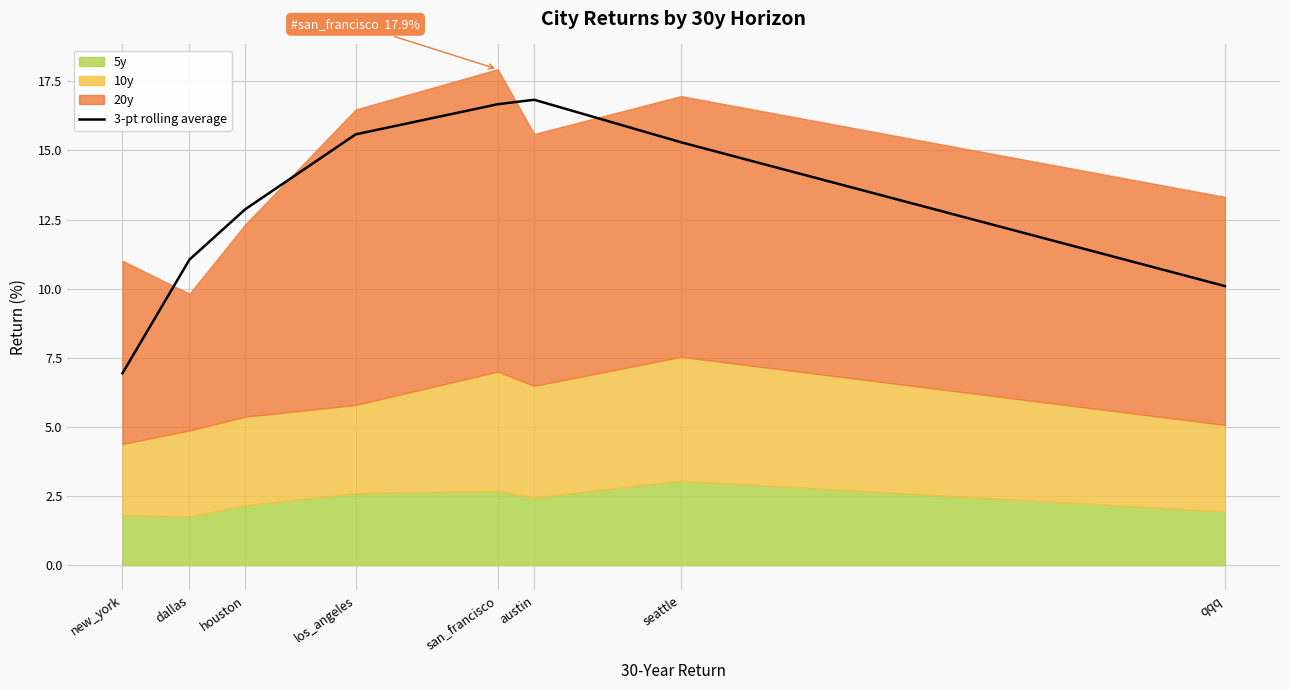

How many points are higher than both their immediate neighbors (excluding endpoints)?

1